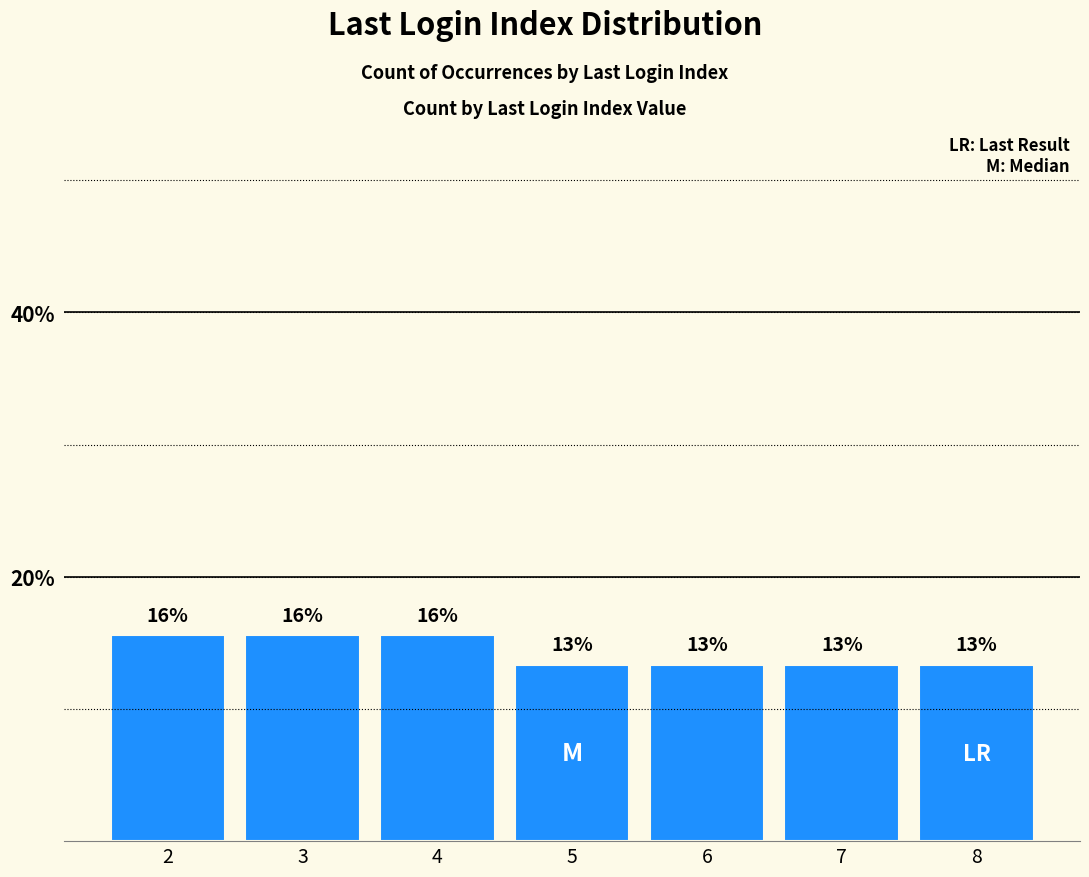

List the labels in order of value, smallest first.

5, 6, 7, 8, 2, 3, 4